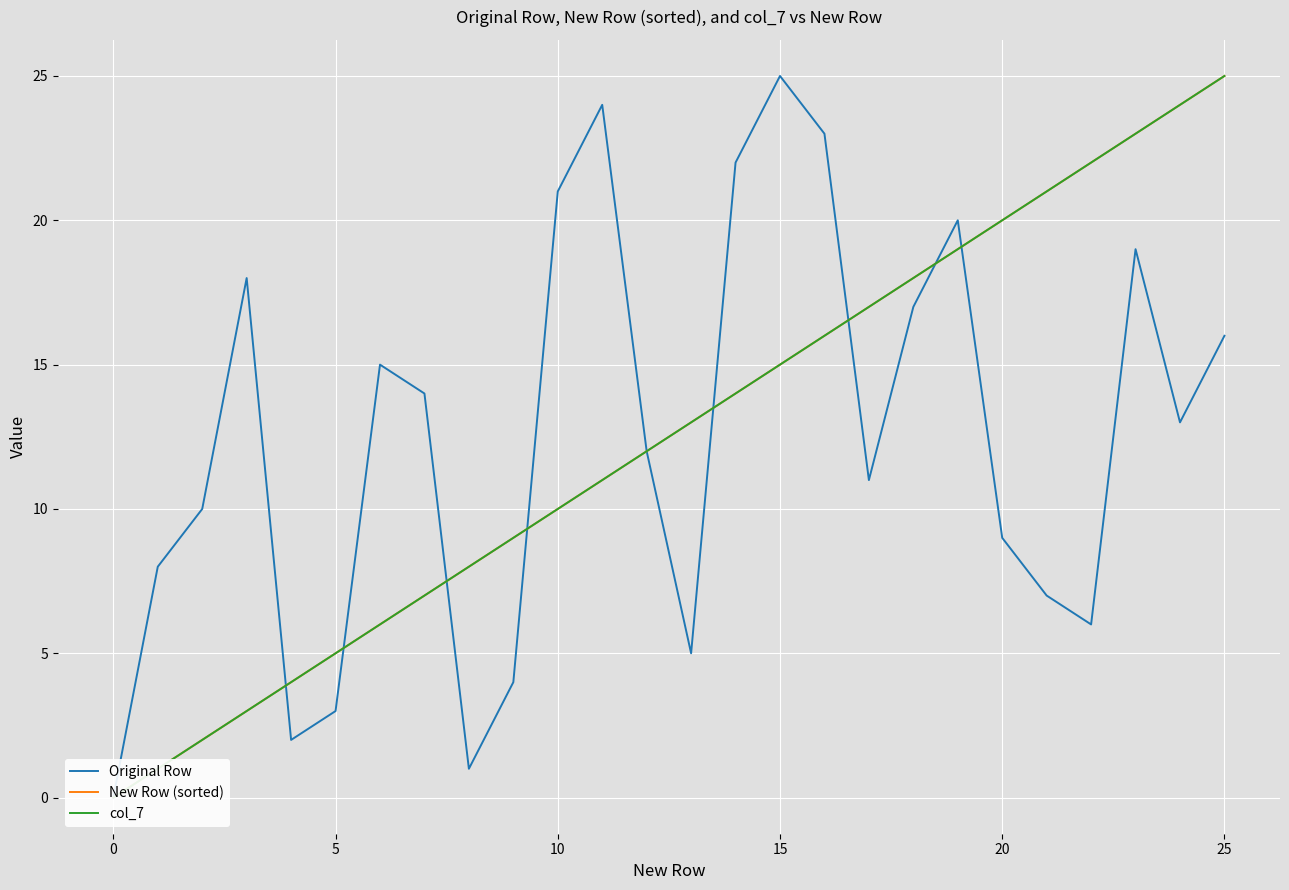

True or false: col_7 has a value of 11 at 11.

True